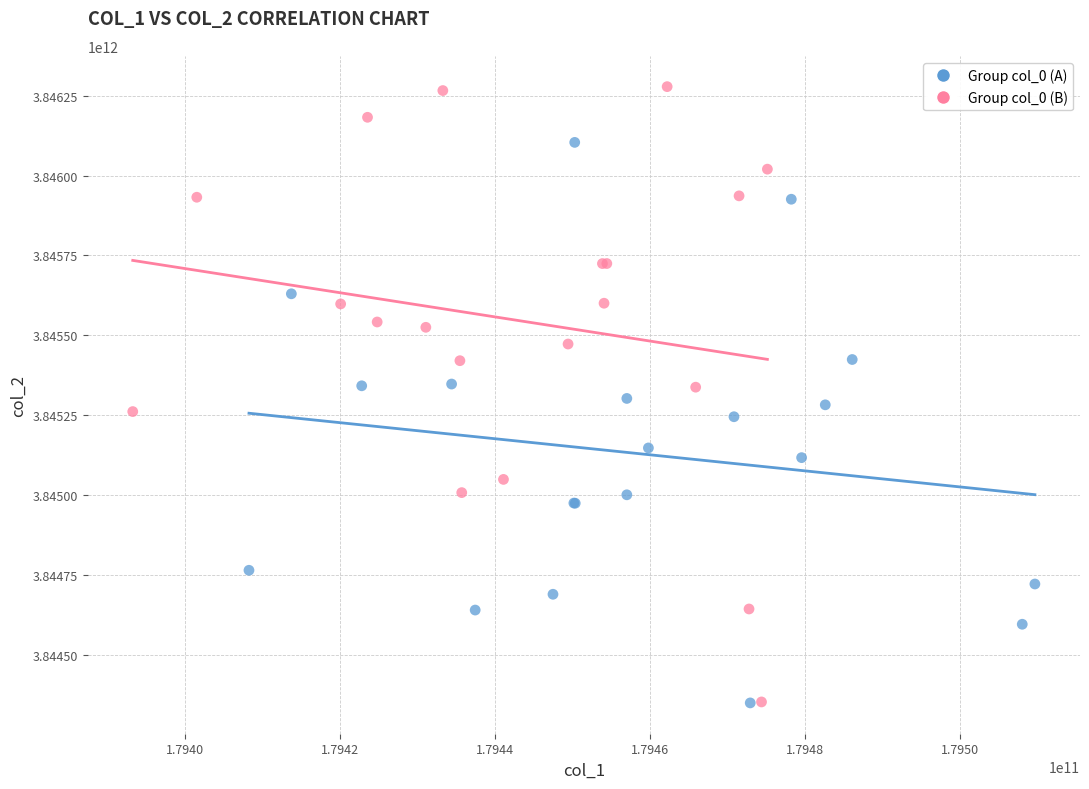

Which series has the widest spread of Y values?

Group col_0 (B)